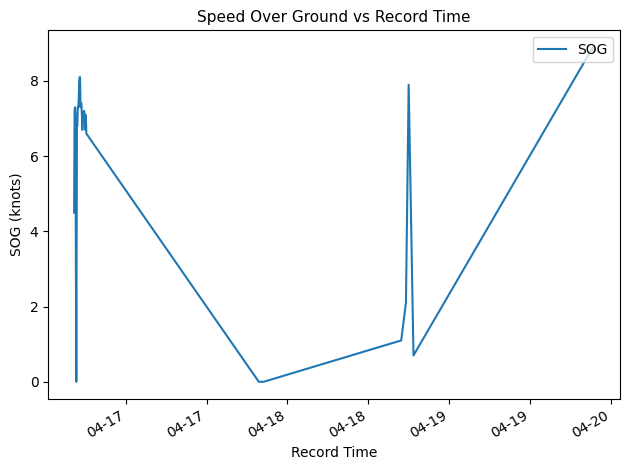

Reading left to right, transcribe all the data shown in this chart.

4.5	7.2	7.3	7.1	4.0	0.0	6.8	6.8	7.3	7.3	7.5	8.0	8.1	8.1	7.3	7.4	7.4	7.1	6.7	7.1	7.0	7.2	7.2	7.0	6.7	7.1	6.9	6.6	0.0	0.0	0.0	0.0	0.0	1.1	2.1	7.9	0.7	8.9	8.8	8.8